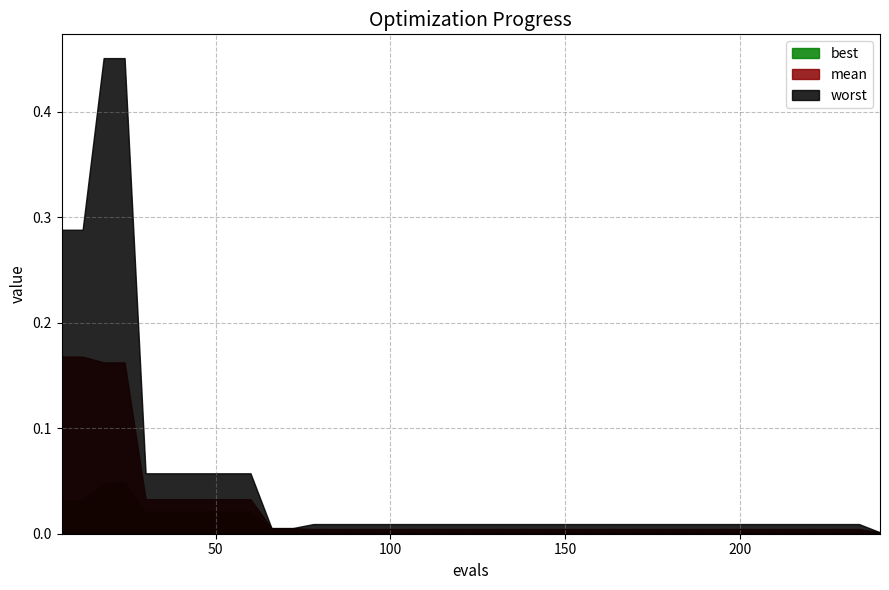

Count the number of categories in the chart.

40